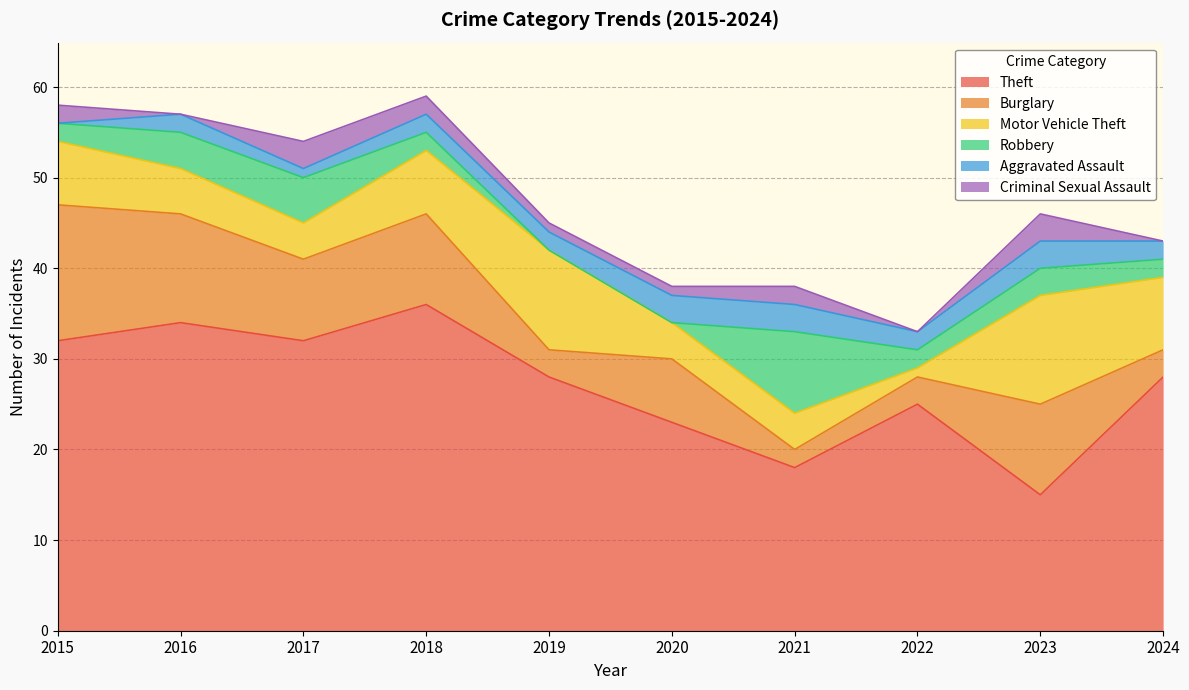

At which category does the chart reach its minimum across all series?

2019